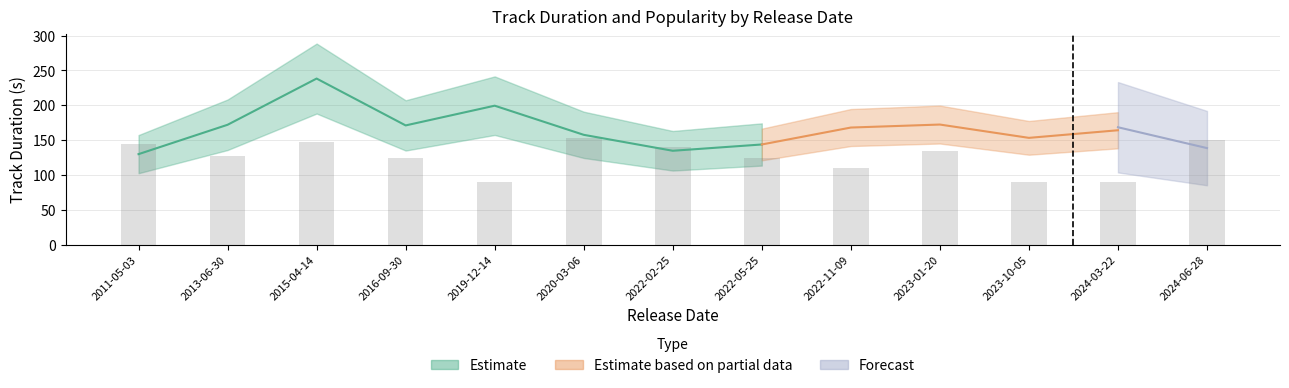

What is the greatest value displayed?

152.5